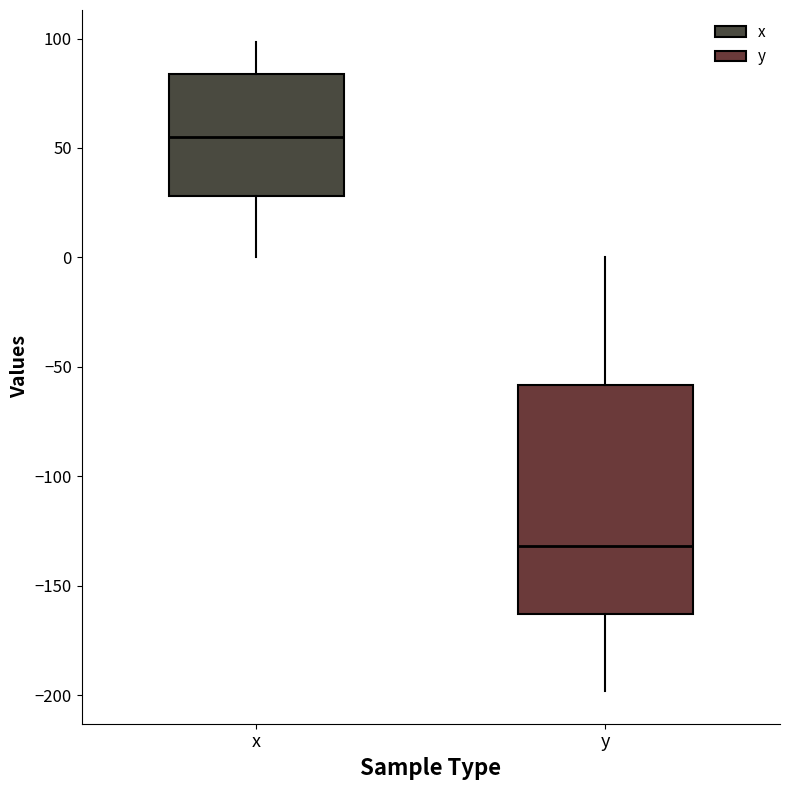

Which box has the highest median line?

x